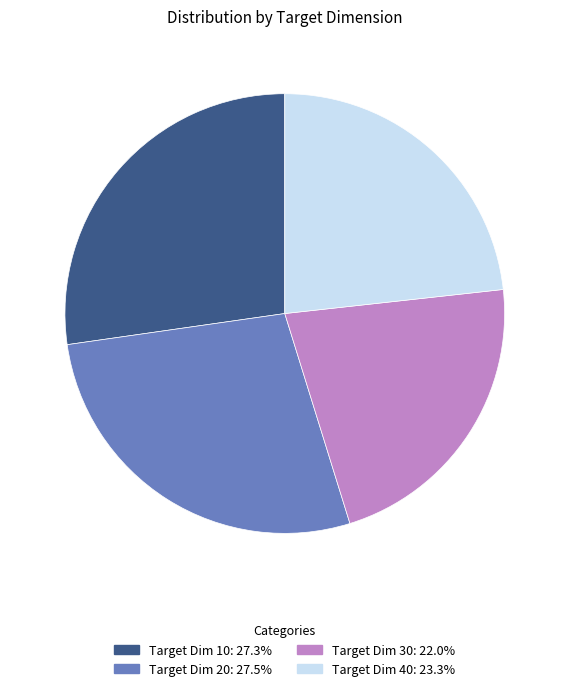

Does any single category account for the majority?

No